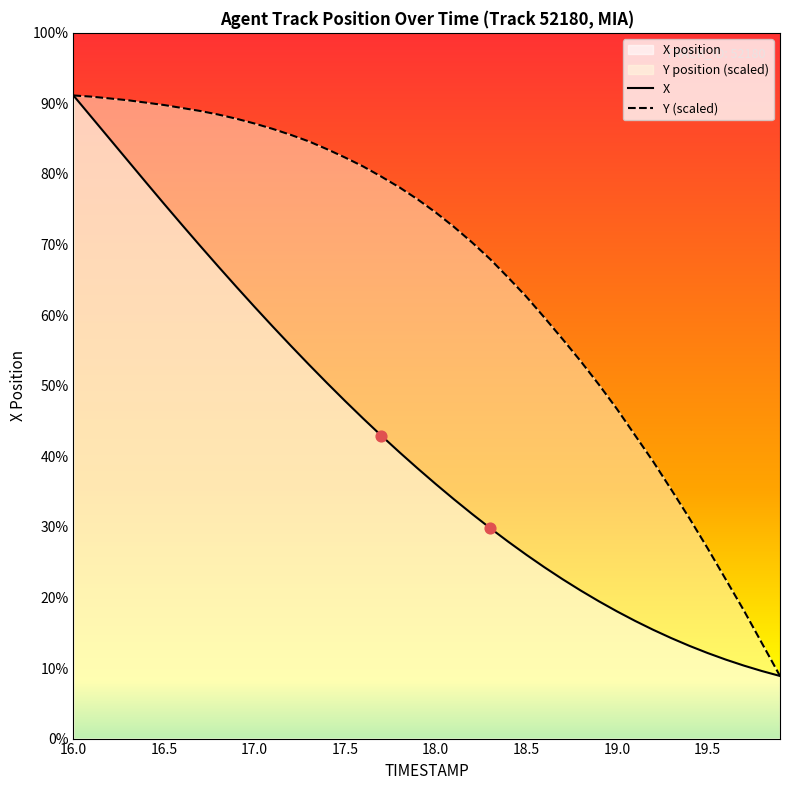

Is the value of Y at 19.5 greater than the value of X at 19.0?

Yes